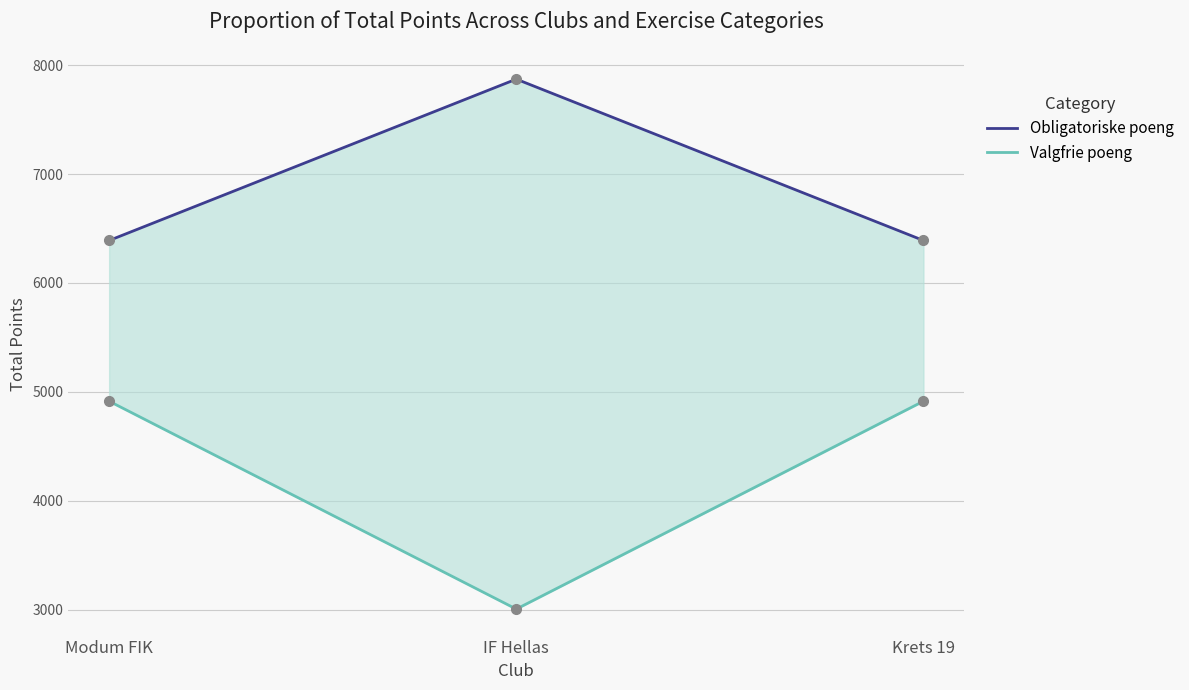

What is the difference between the maximum and minimum values in the Obligatoriske poeng series?

1481